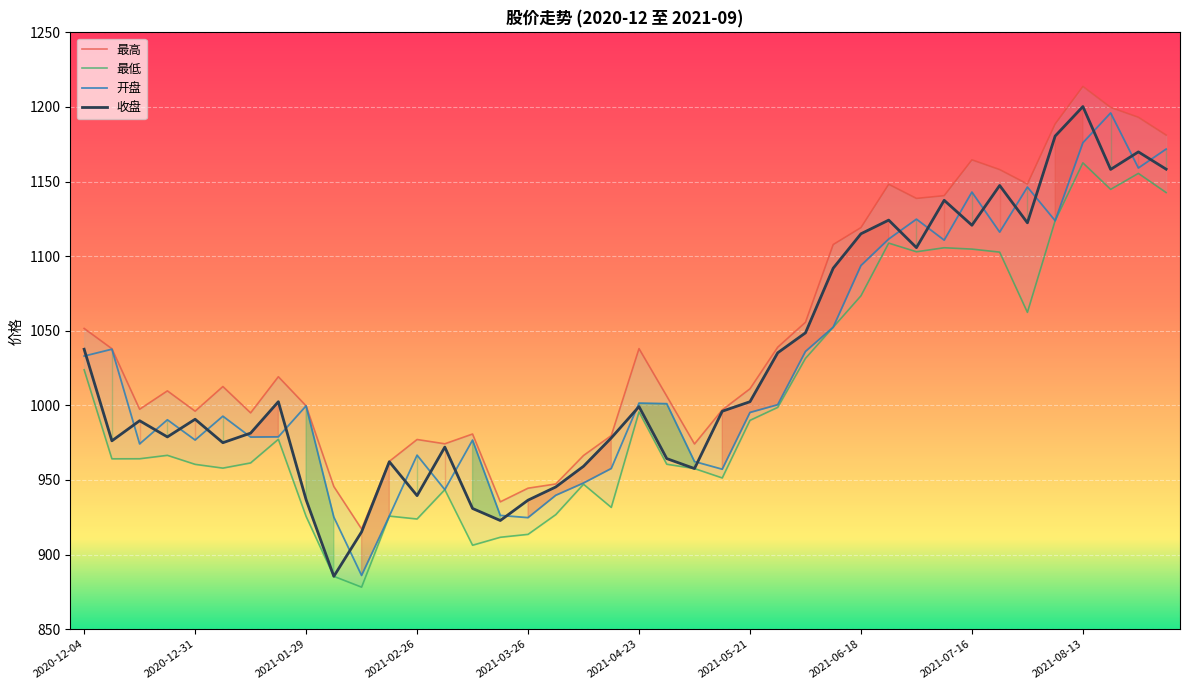

What is the average value of the 最低 series?

1003.1